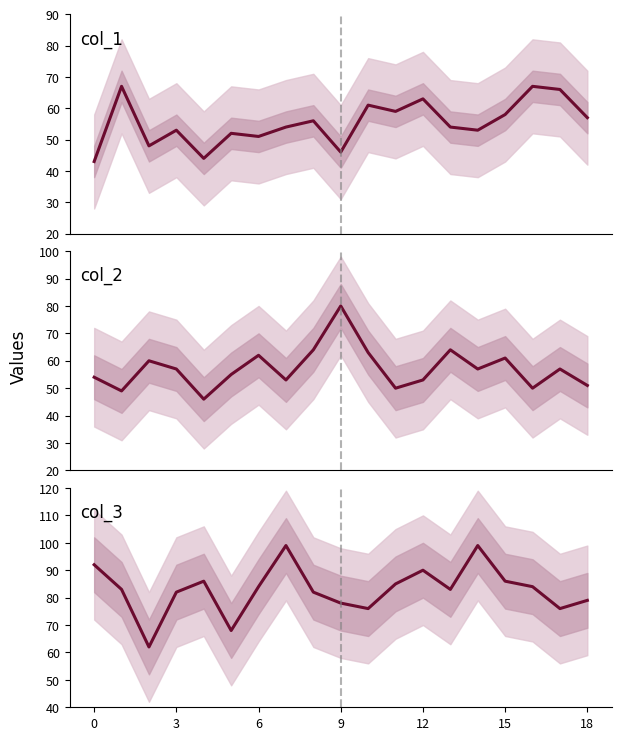

How many data points does each series have?

19